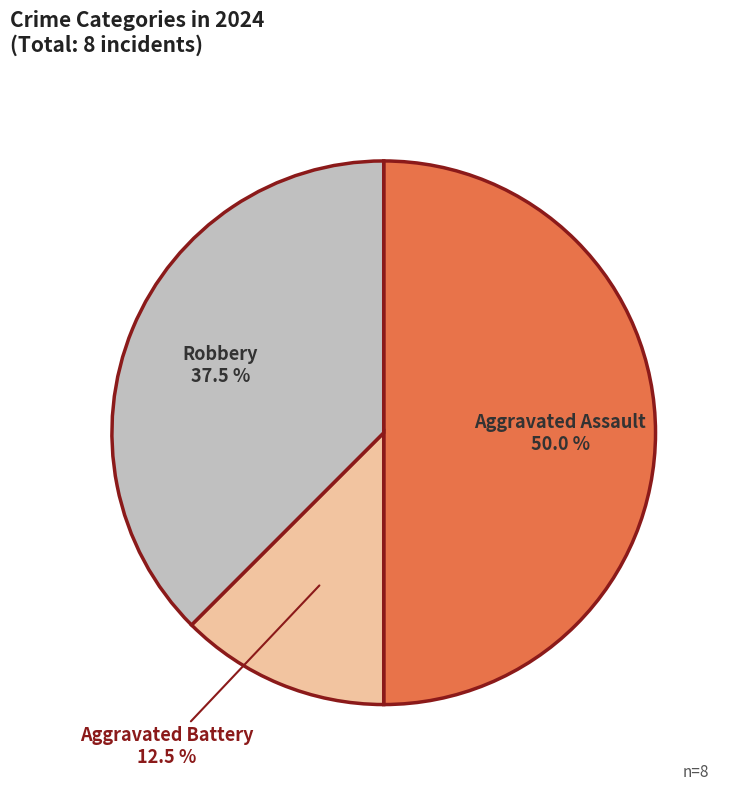

Do Robbery and Aggravated Assault together represent more than half of the pie?

Yes